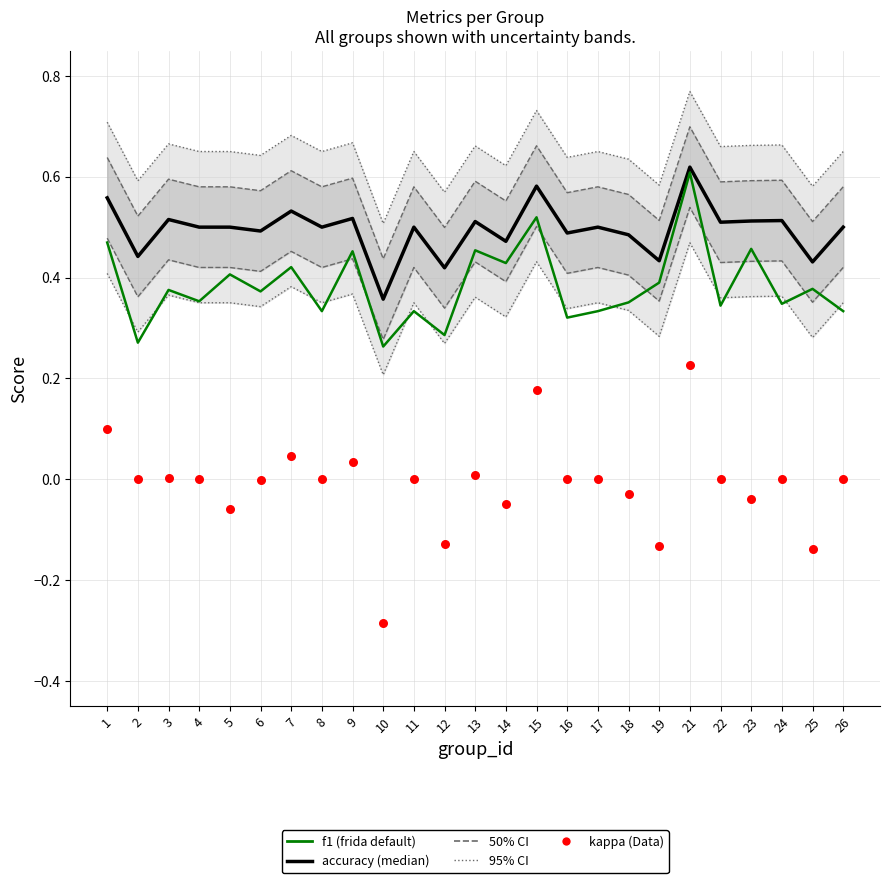

At how many categories does at least one series exceed 0?

25